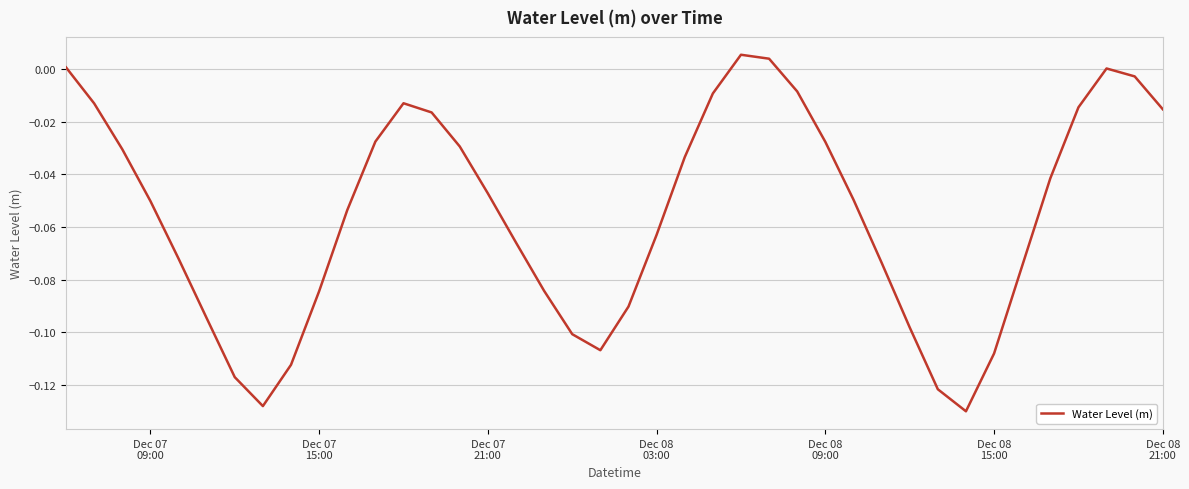

How many lines are shown in the chart?

1